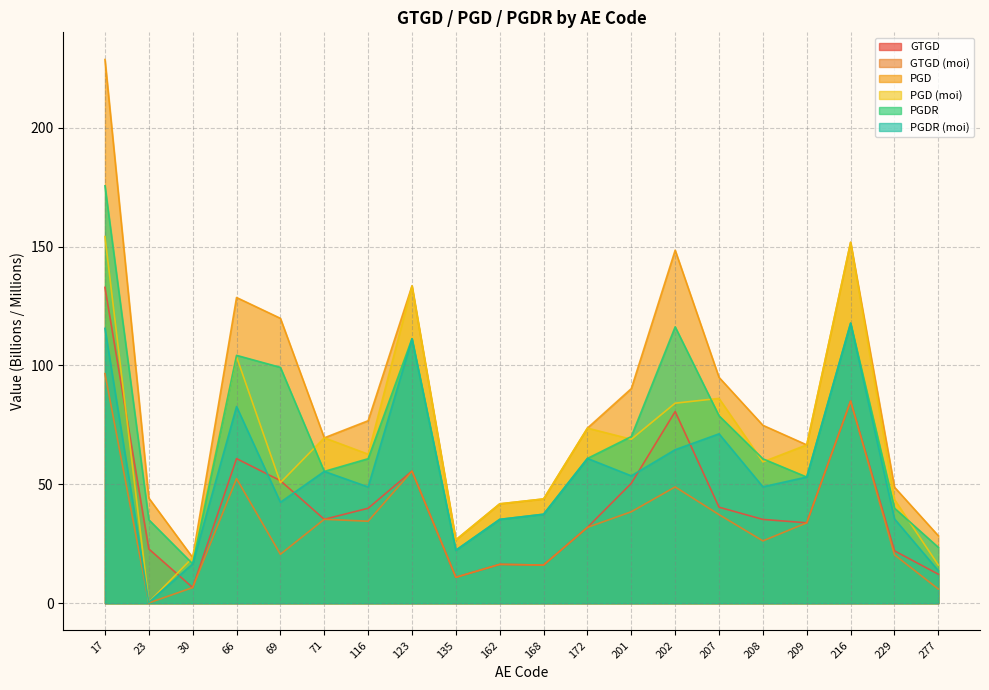

List the labels in order of PGD value, smallest first.

30, 135, 277, 162, 168, 23, 229, 209, 71, 172, 208, 116, 201, 207, 69, 66, 123, 202, 216, 17